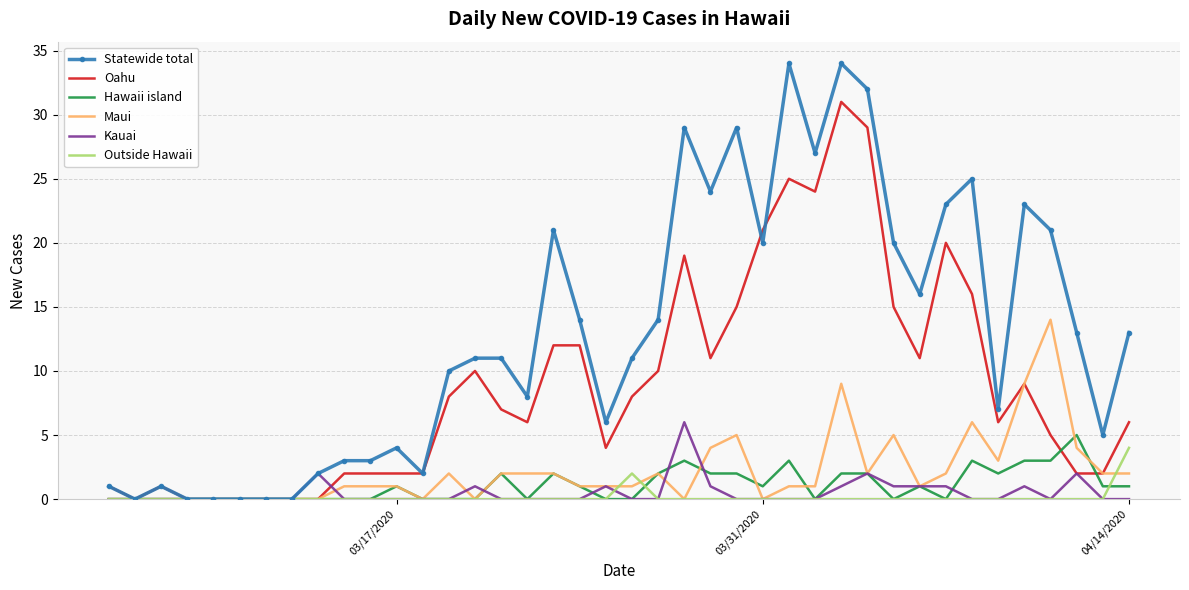

Which series has the largest total across all categories?

Statewide total